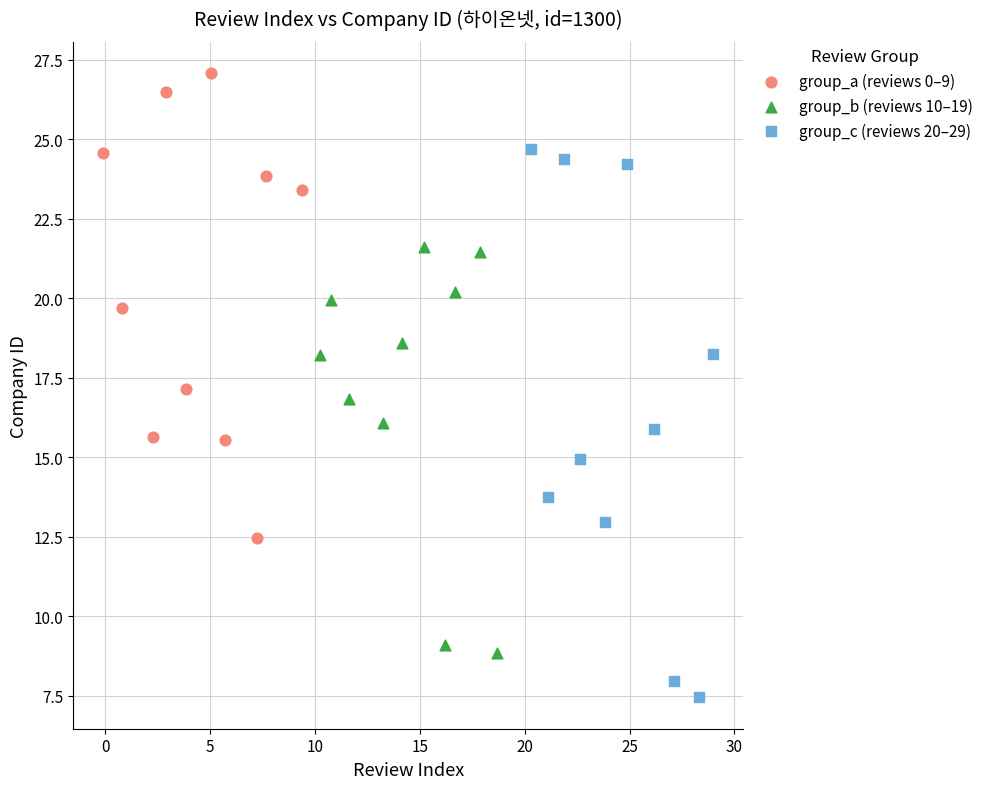

Which series has the largest Y range (max minus min)?

group_c (reviews 20–29)